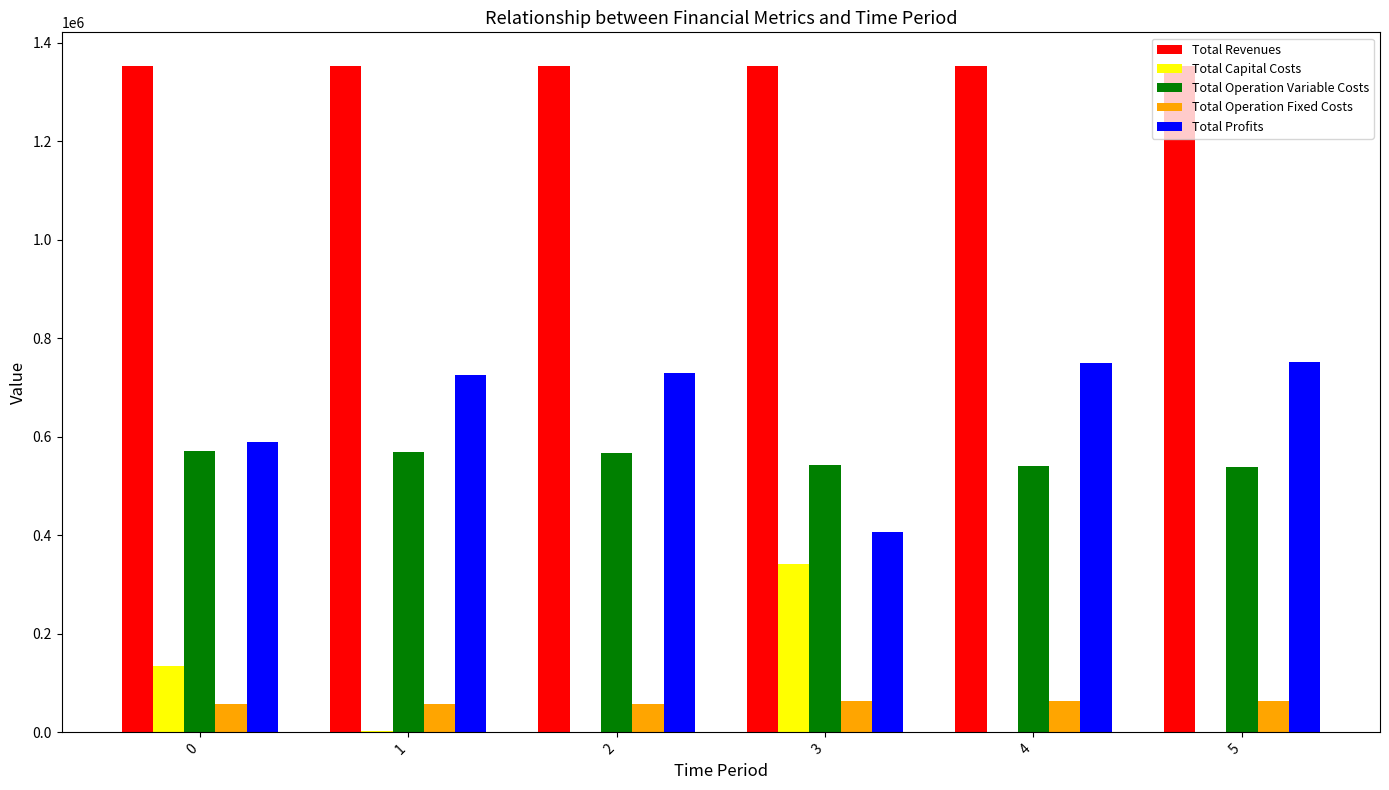

What is the sum of all Total Profits values?

3954183.3